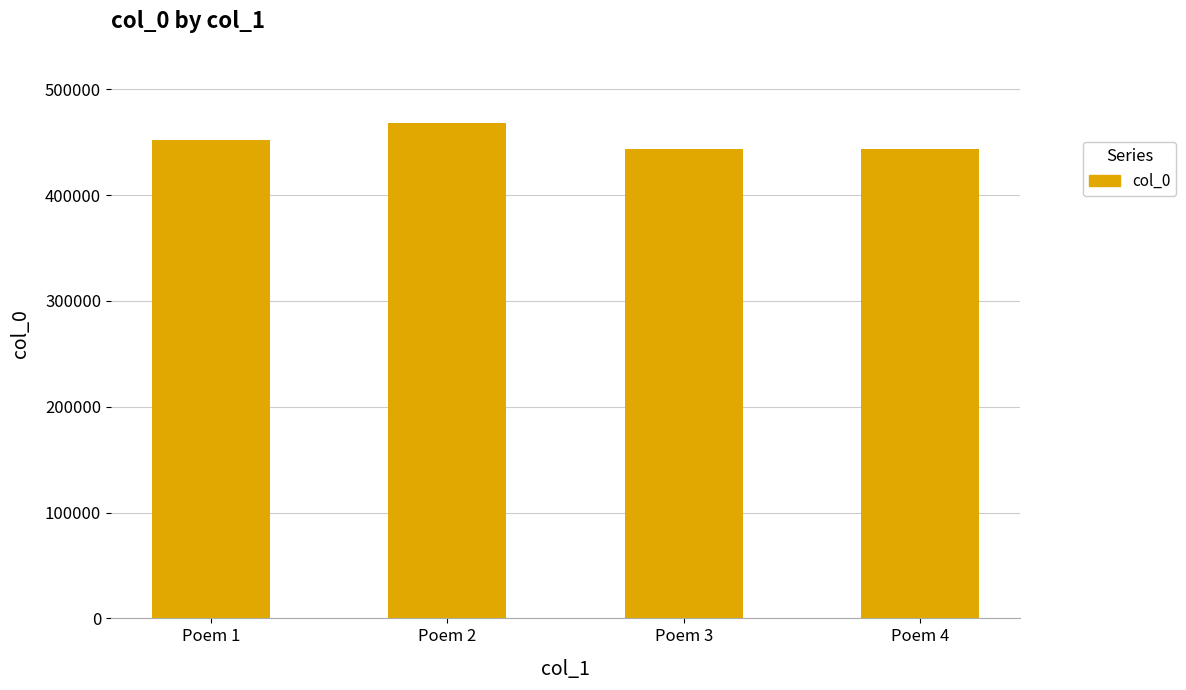

Which category has the highest value across all series?

Poem 2